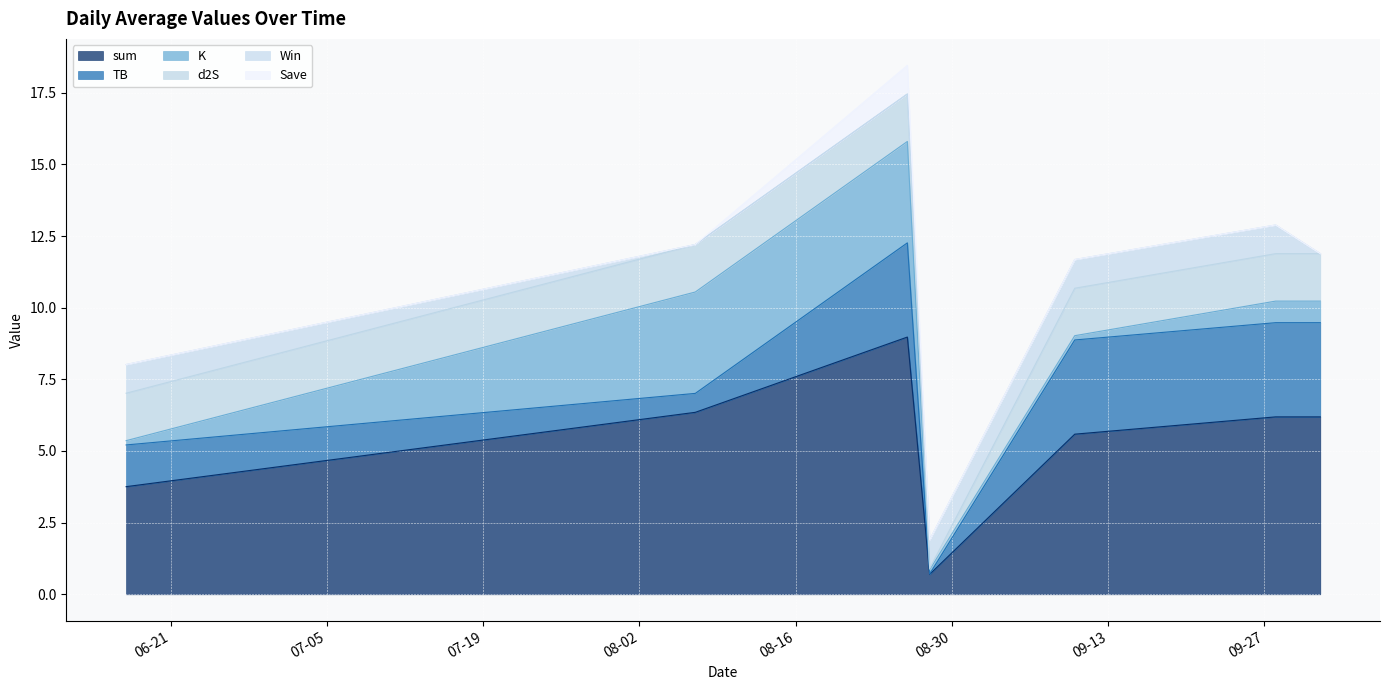

What is the label of the 5th point from the right?

2022-08-26